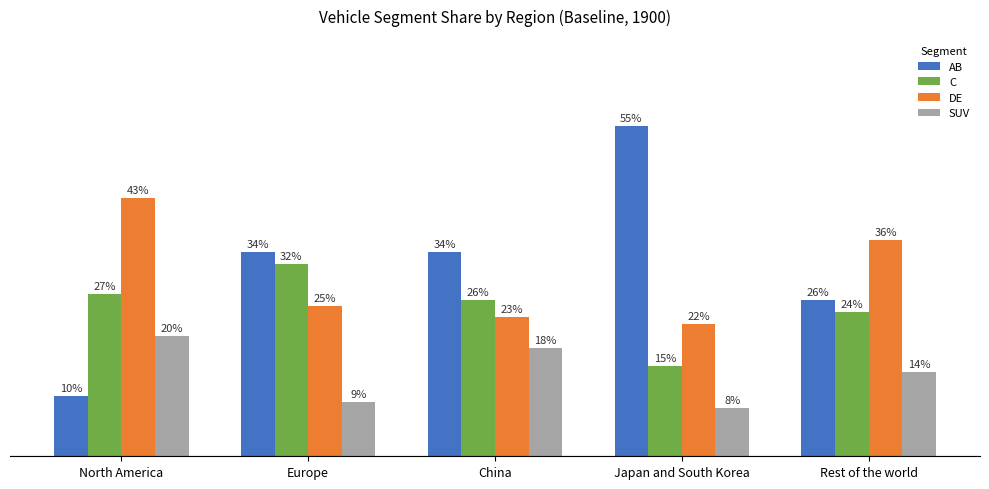

True or false: C has a value of 0.3 at Japan and South Korea.

False